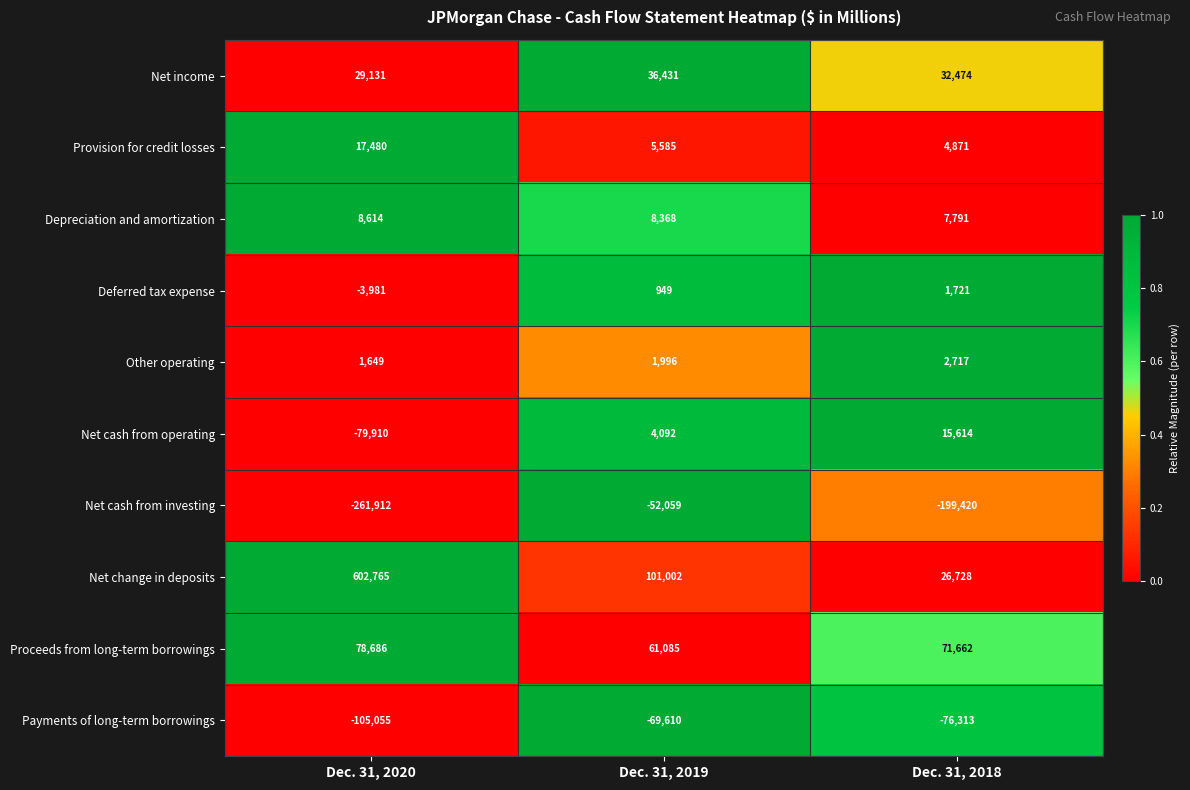

Reading left to right, extract all data points from this chart.

Net income: 29131	36431	32474
Provision for credit losses: 17480	5585	4871
Depreciation and amortization: 8614	8368	7791
Deferred tax expense: -3981	949	1721
Other operating: 1649	1996	2717
Net cash from operating: -79910	4092	15614
Net cash from investing: -261912	-52059	-199420
Net change in deposits: 602765	101002	26728
Proceeds from long-term borrowings: 78686	61085	71662
Payments of long-term borrowings: -105055	-69610	-76313